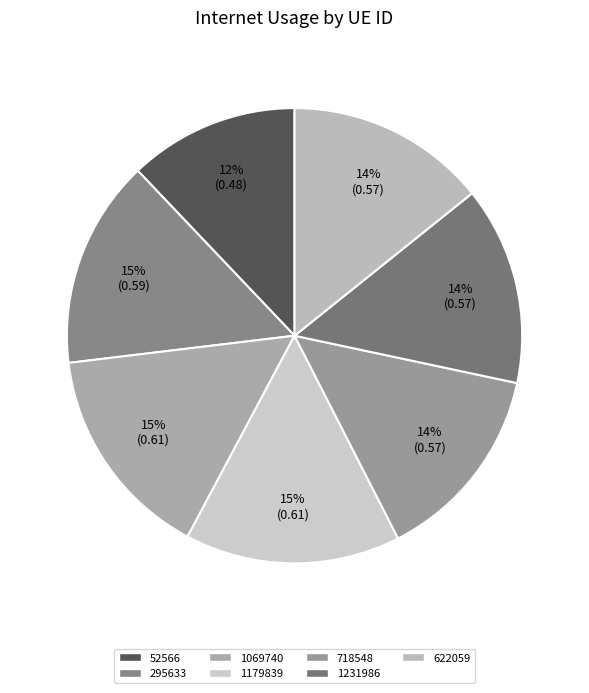

What percentage is the 1179839 slice, to the nearest percent?

15%